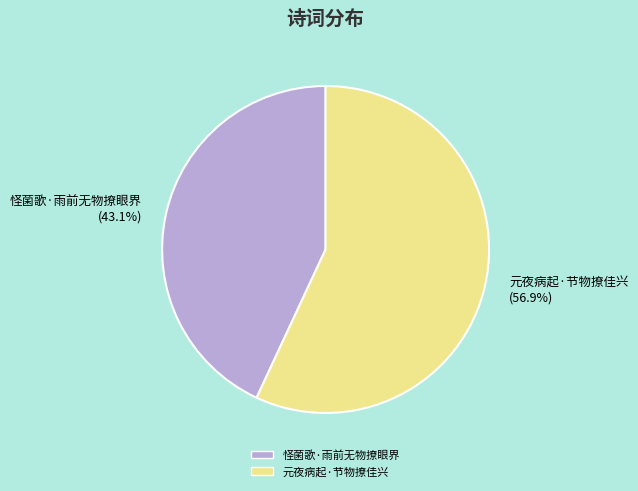

To the nearest percent, what is the difference between the 元夜病起·节物撩佳兴 and 怪菌歌·雨前无物撩眼界 slice percentages?

14%